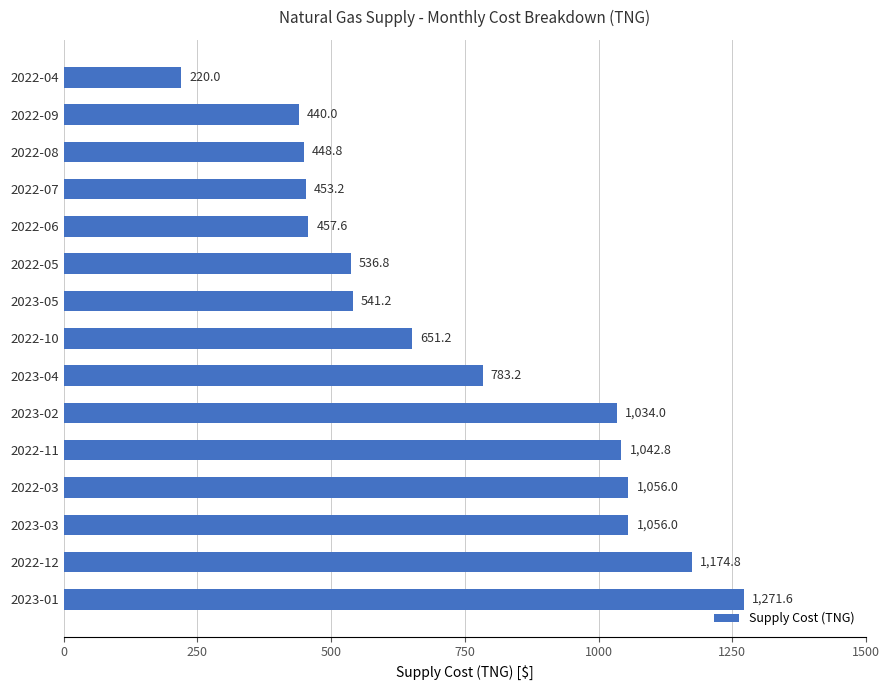

What is the difference between the maximum and minimum values?

1051.6